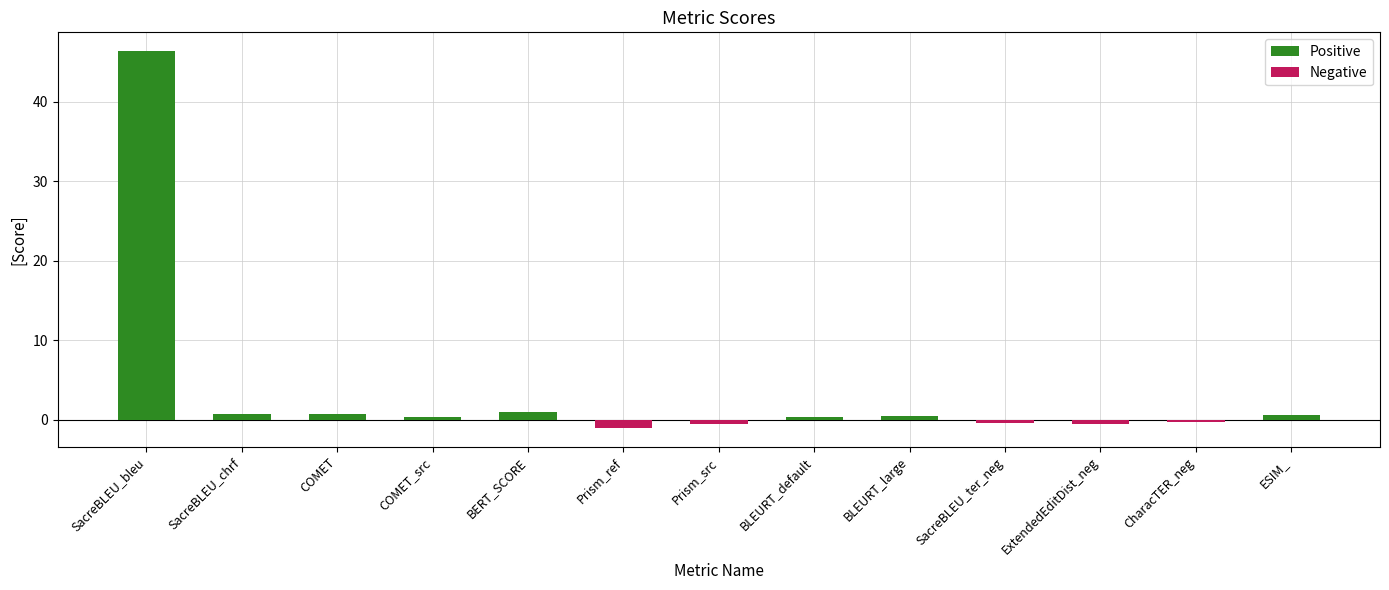

At which category is the sum across all series the highest?

SacreBLEU_bleu